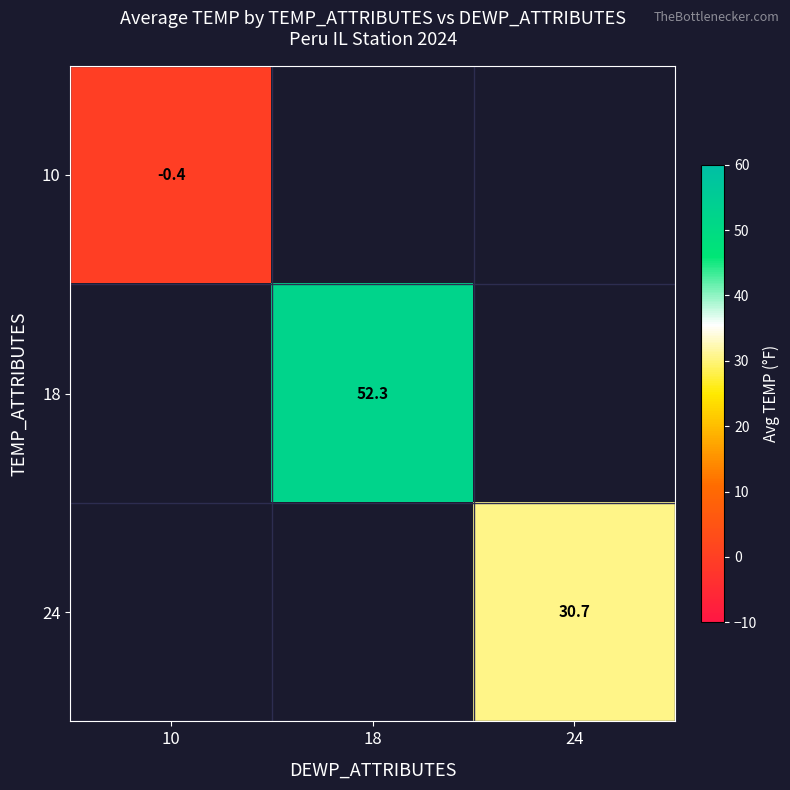

Is the value of 10 at 10 greater than the value of 18 at 18?

No